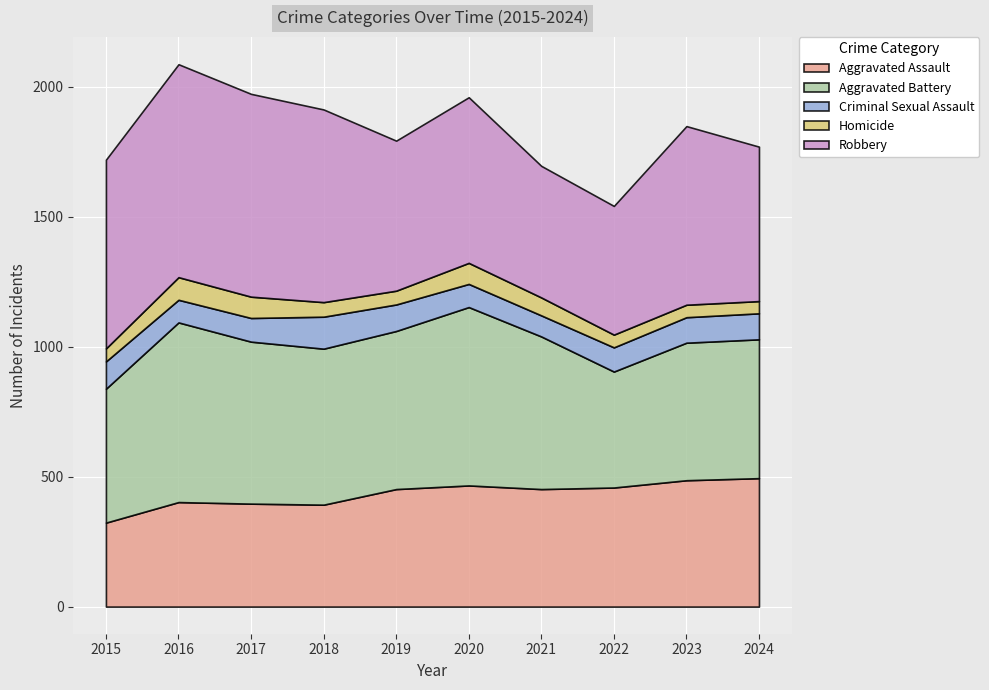

How many interior local valleys does the Criminal Sexual Assault series have?

2